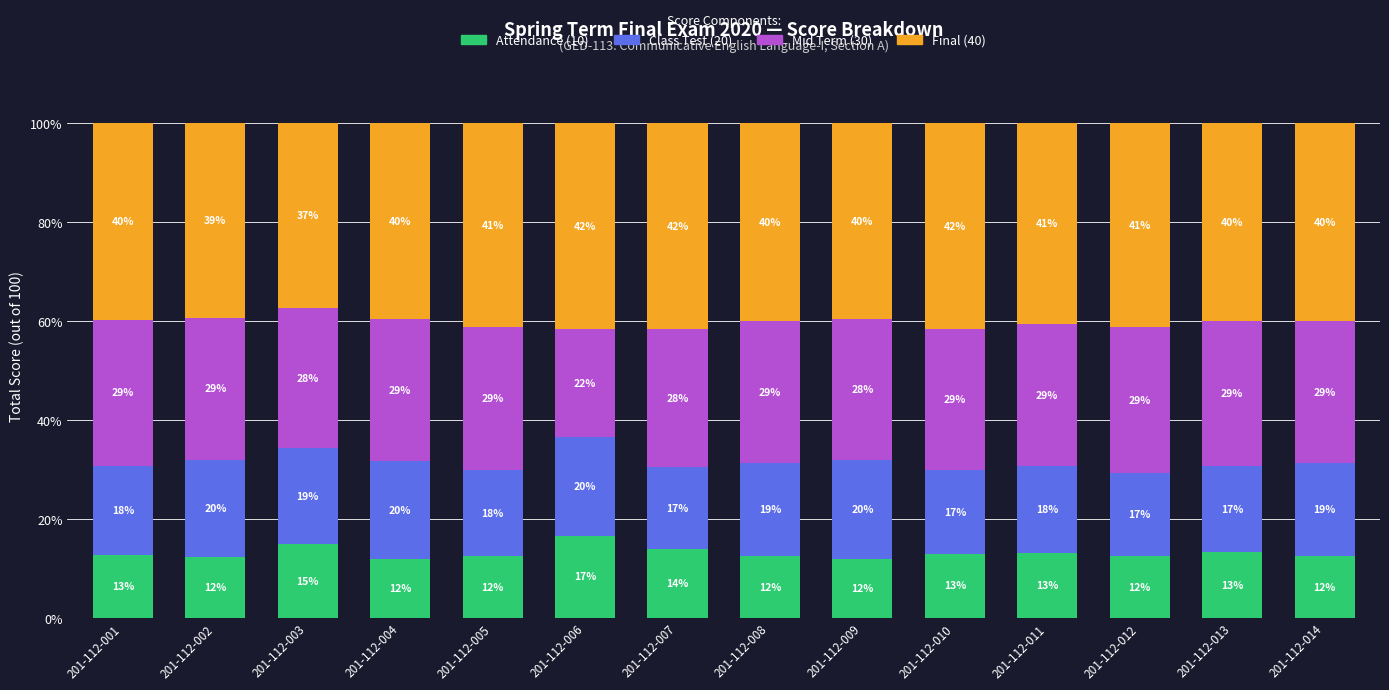

Does the chart contain any negative values?

No